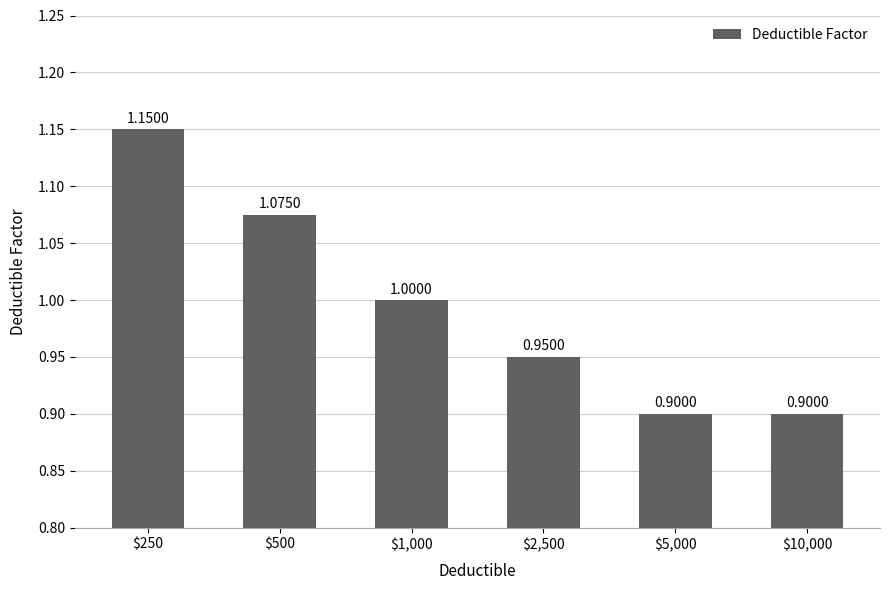

What is the average value?

1.0